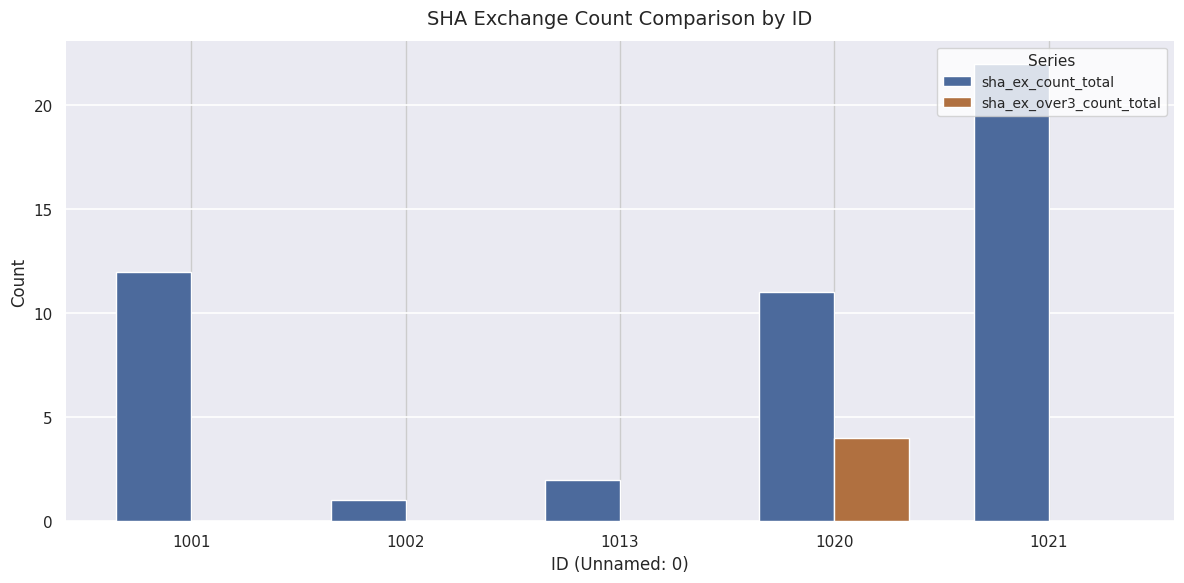

What is the sum of the sha_ex_count_total values at 1013 and 1001?

14